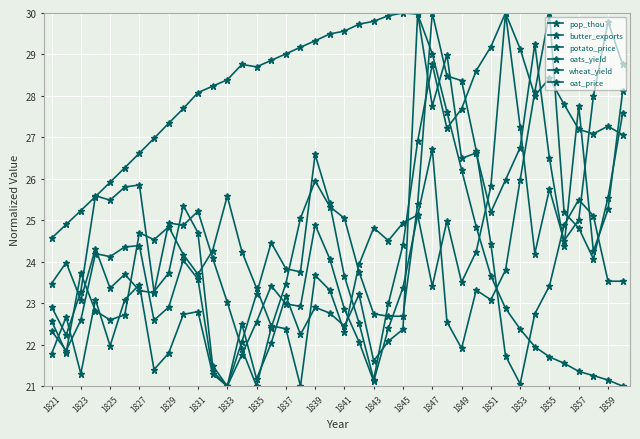

How many categories are shown in the chart?

40